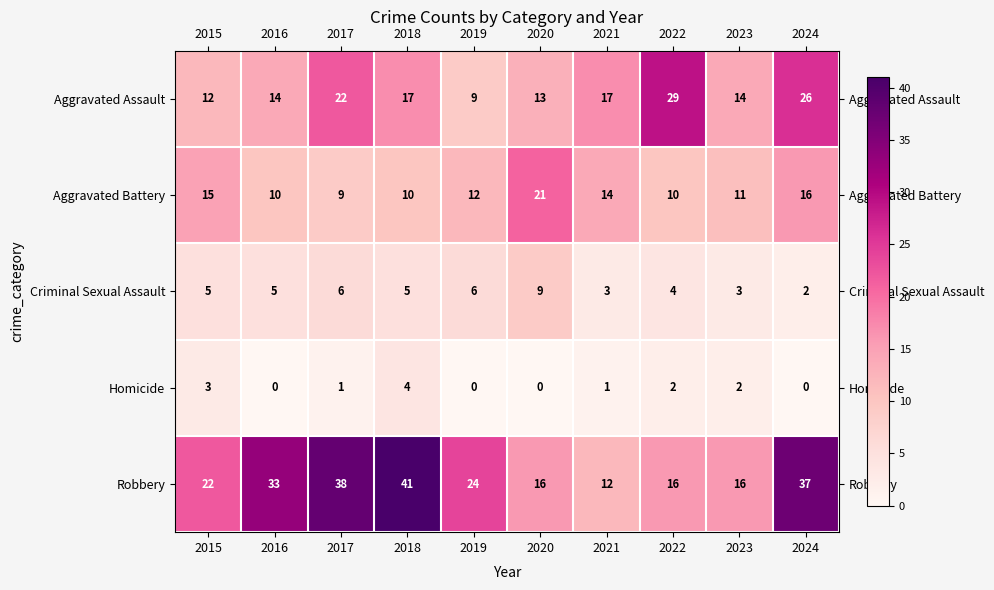

What is the difference between the second highest and minimum values in the Homicide series?

3